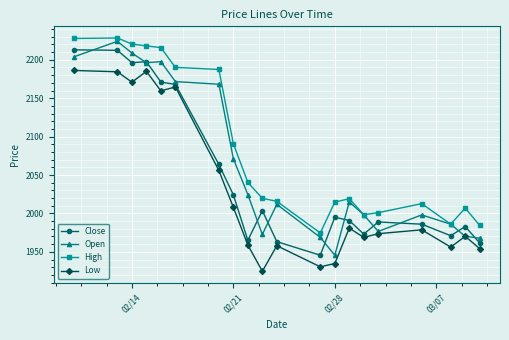

True or false: Close has more than 2 points higher than both neighbors.

True